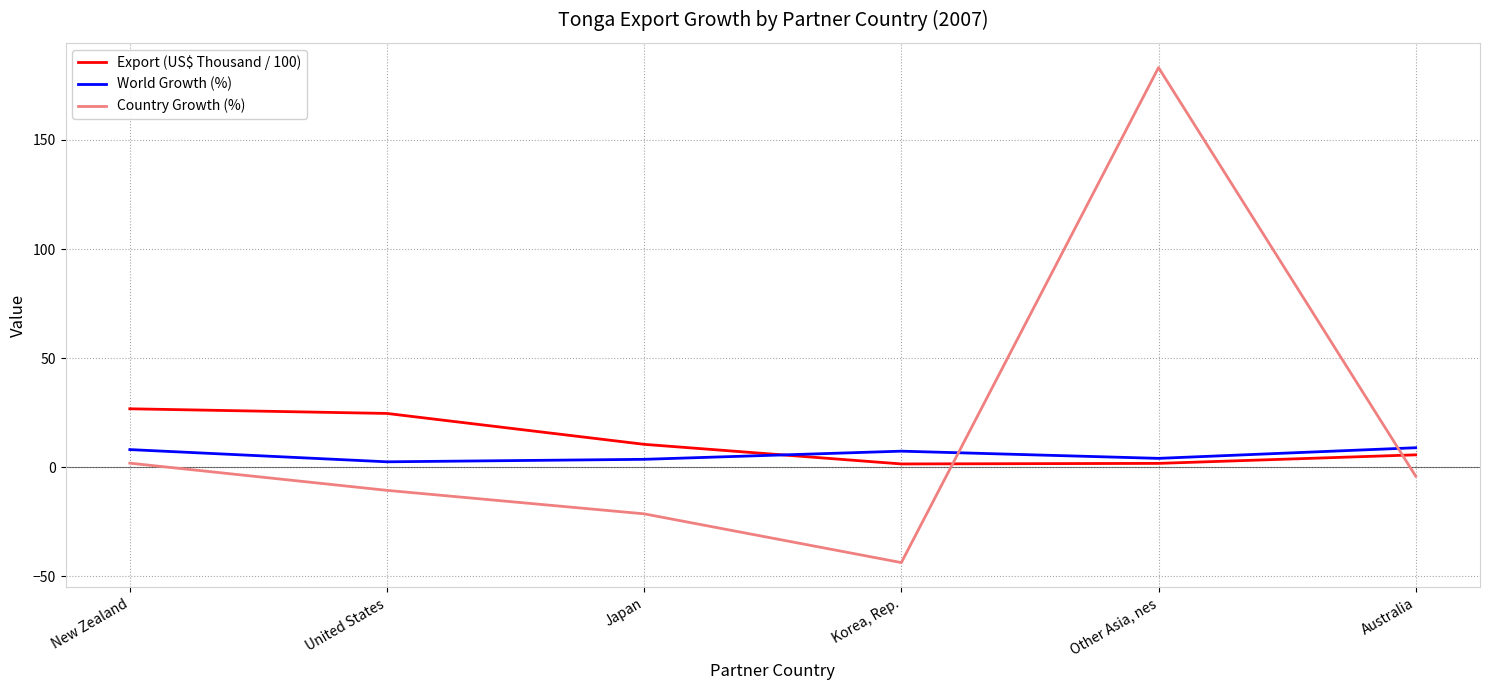

Which series has the largest total across all categories?

Country Growth (%)